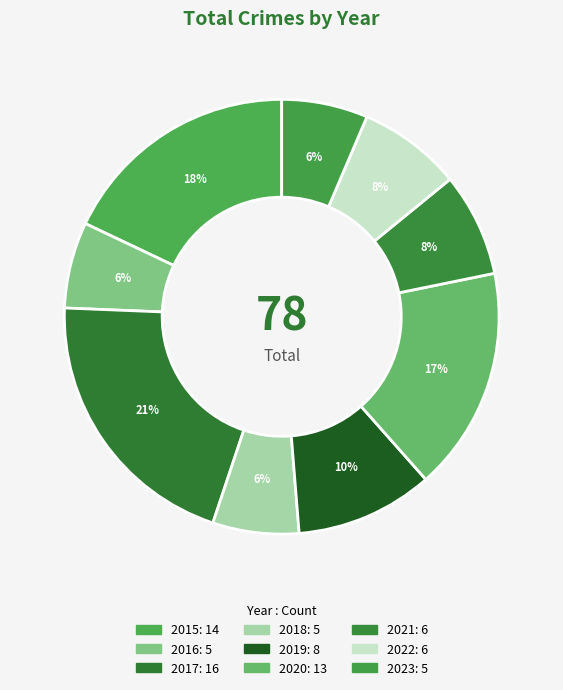

Is there any slice that represents more than half of the pie?

No